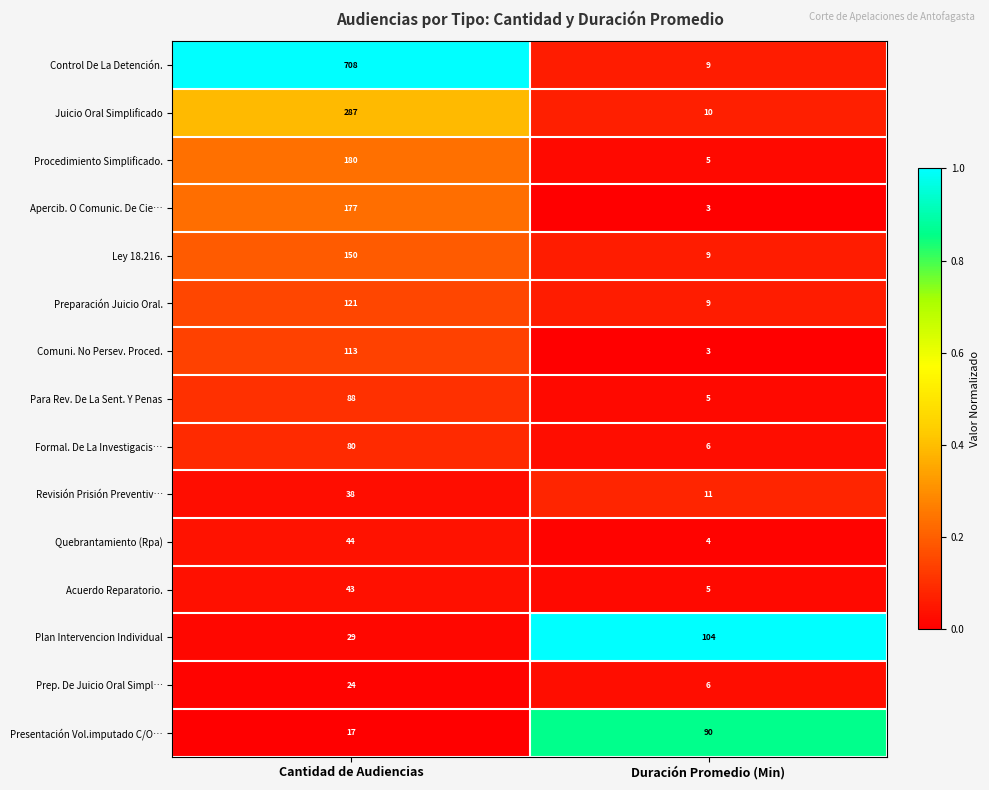

What is the total value across all series at Cantidad de Audiencias?

2099